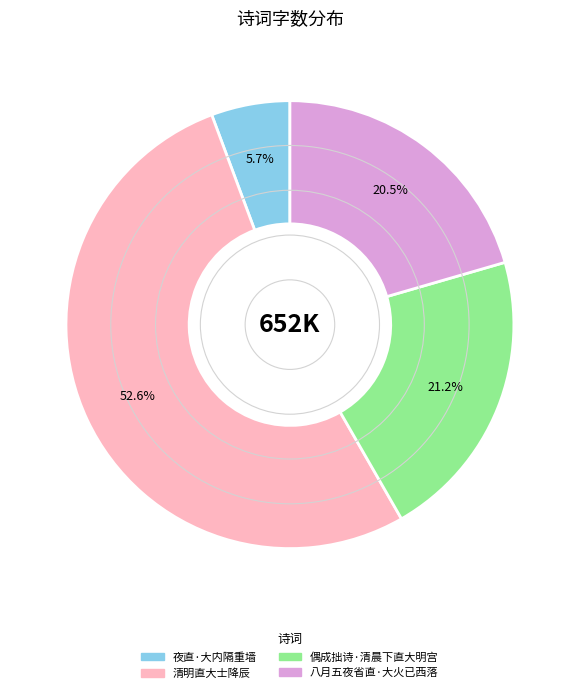

To the nearest percent, what percentage of the pie is 清明直大士降辰?

53%